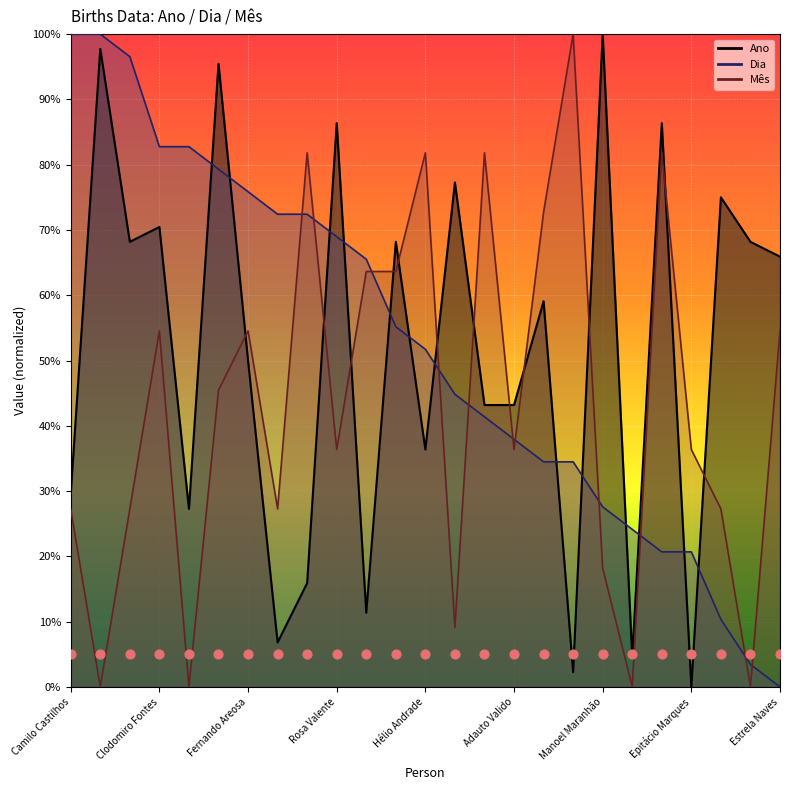

At which category is the sum across all series the highest?

Heleno Proença